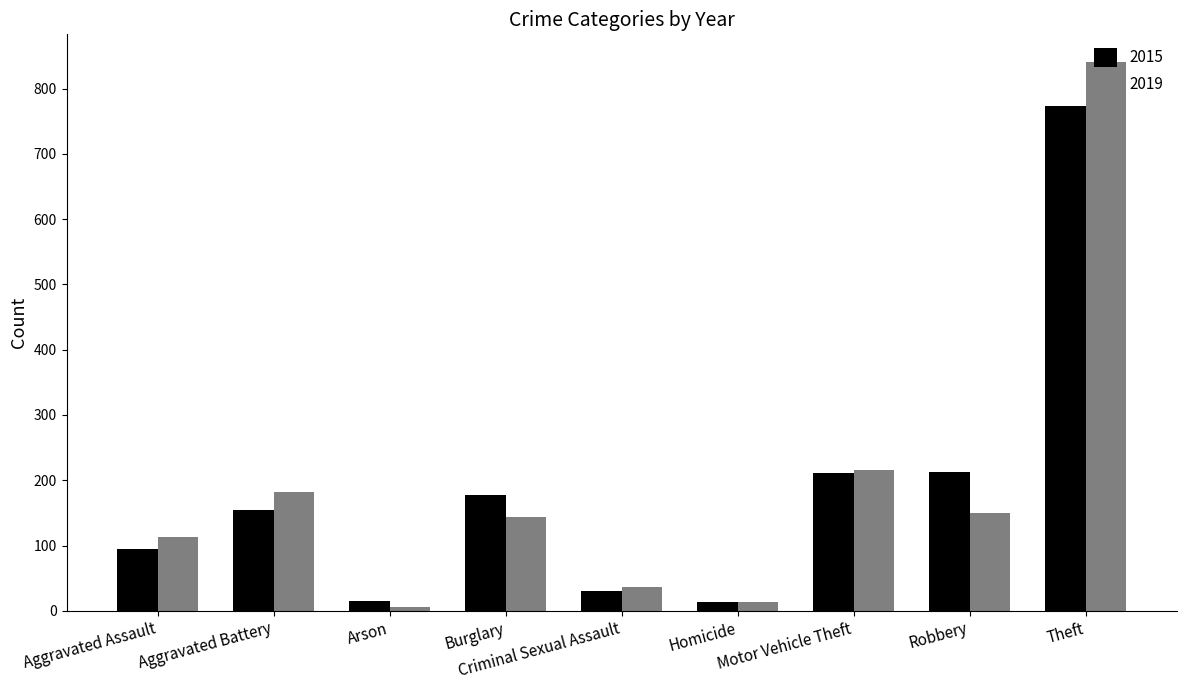

What is the average value of the 2015 series?

187